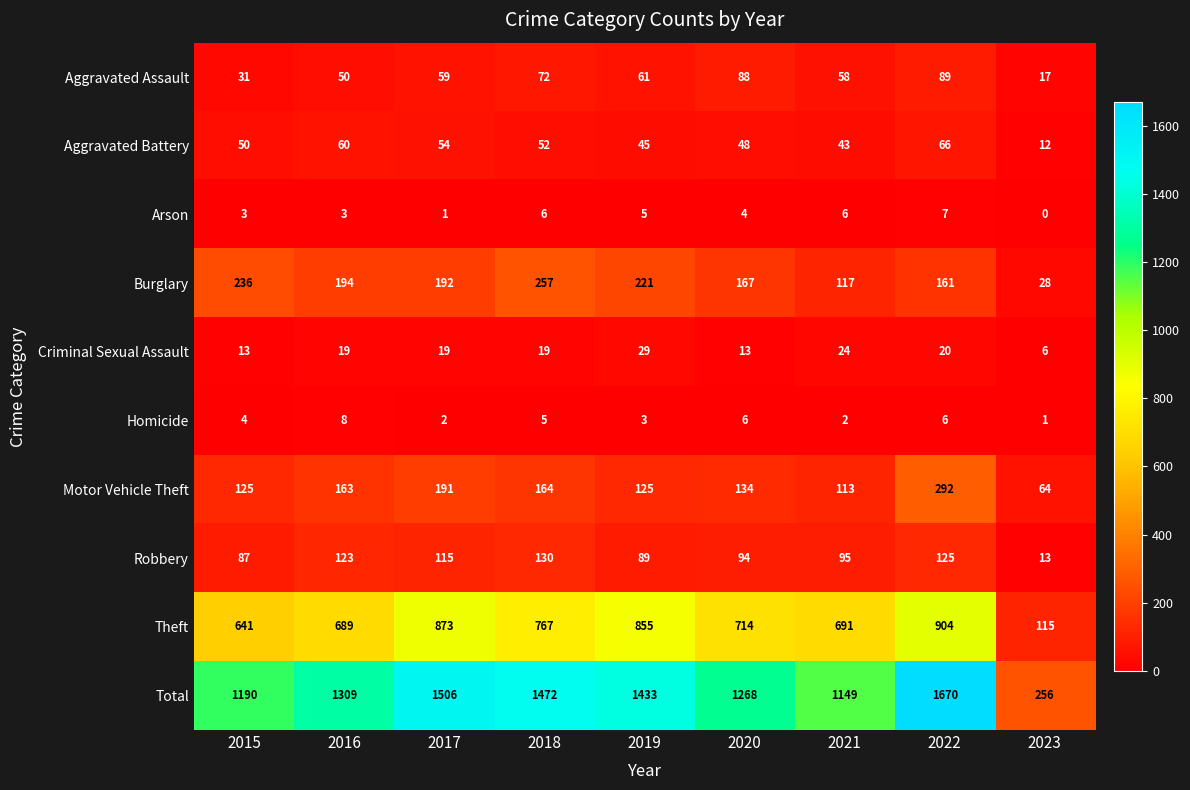

How many data points in Burglary are less than 192?

4